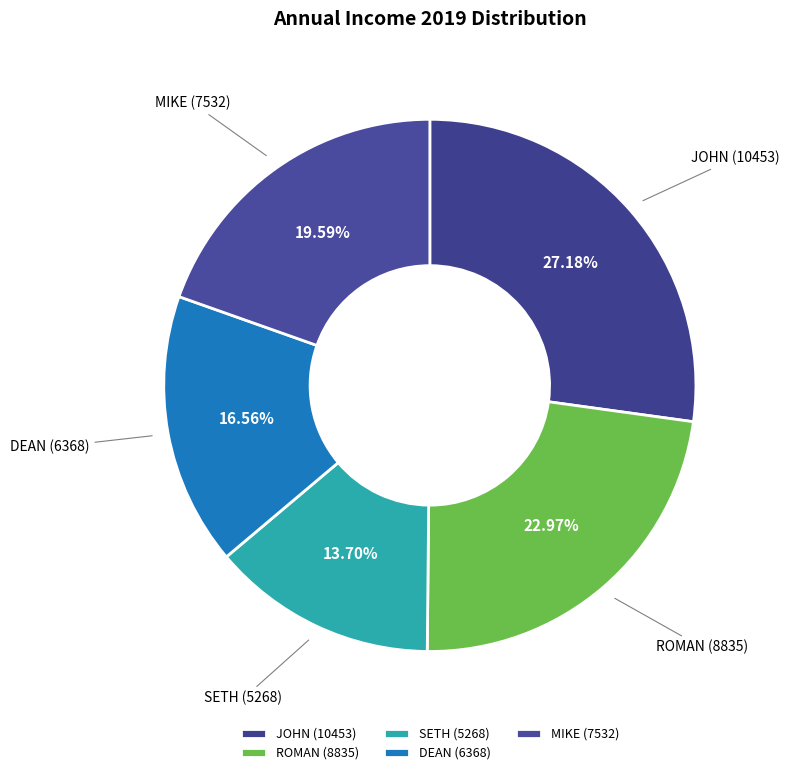

What percentage is NOT represented by JOHN?

72.8%